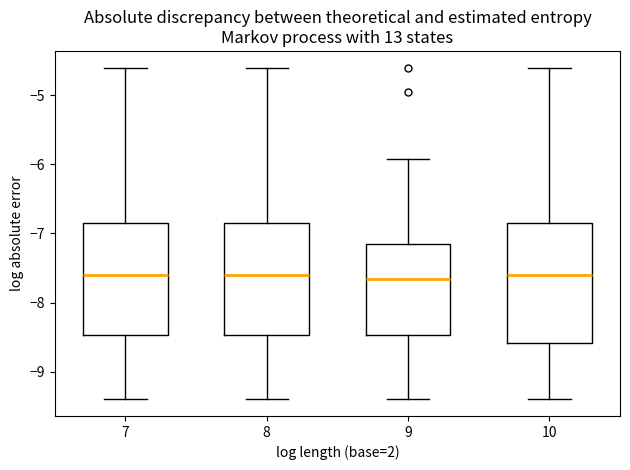

Which box is the tallest, from its lower edge to its upper edge?

10